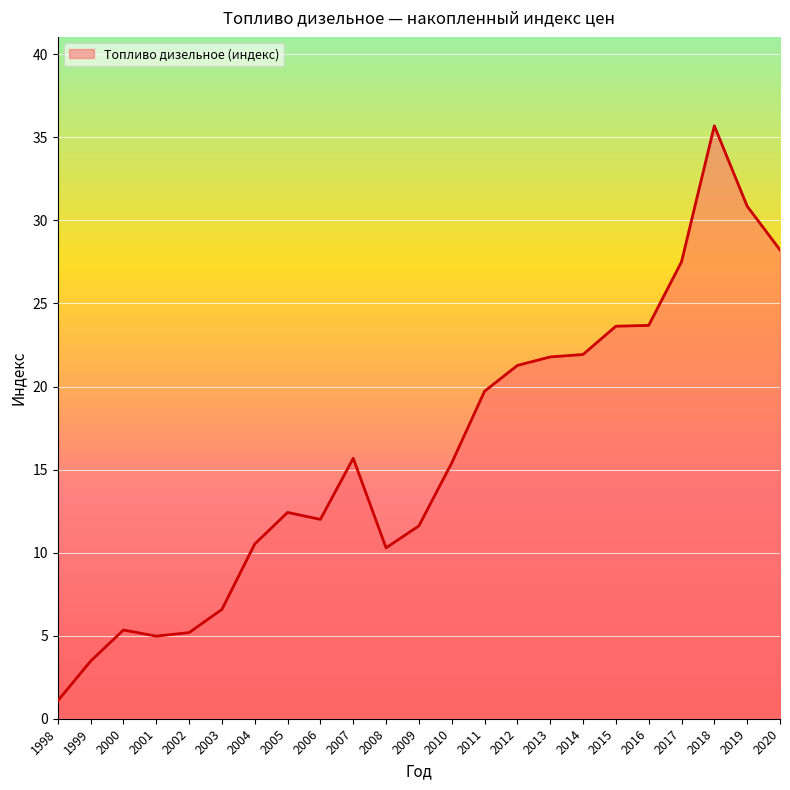

Which label corresponds to the largest value in the chart?

2018